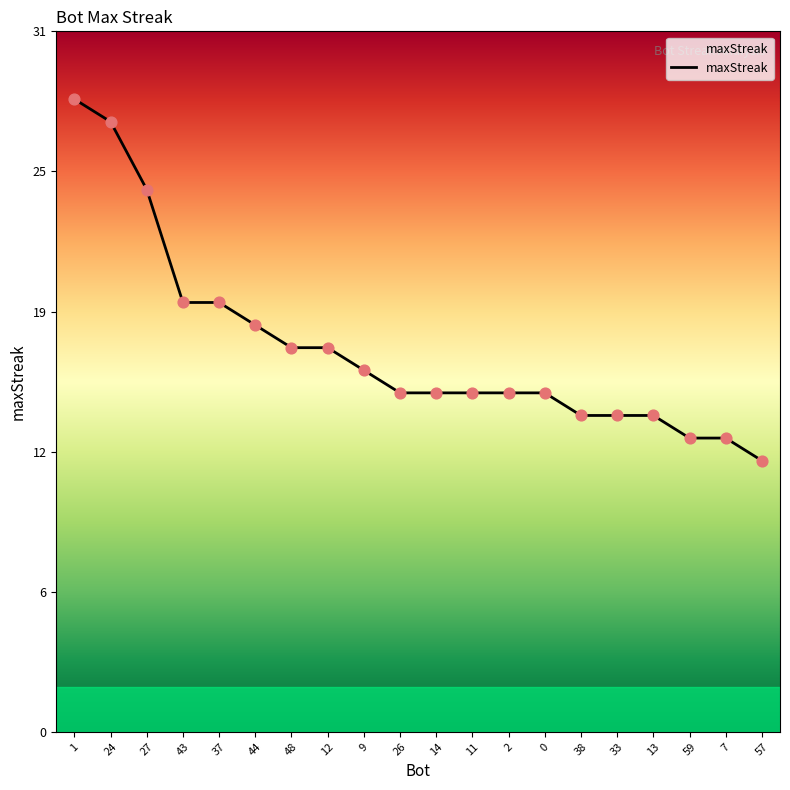

What is the ratio of the value at 24 to the value at 59?

2.1